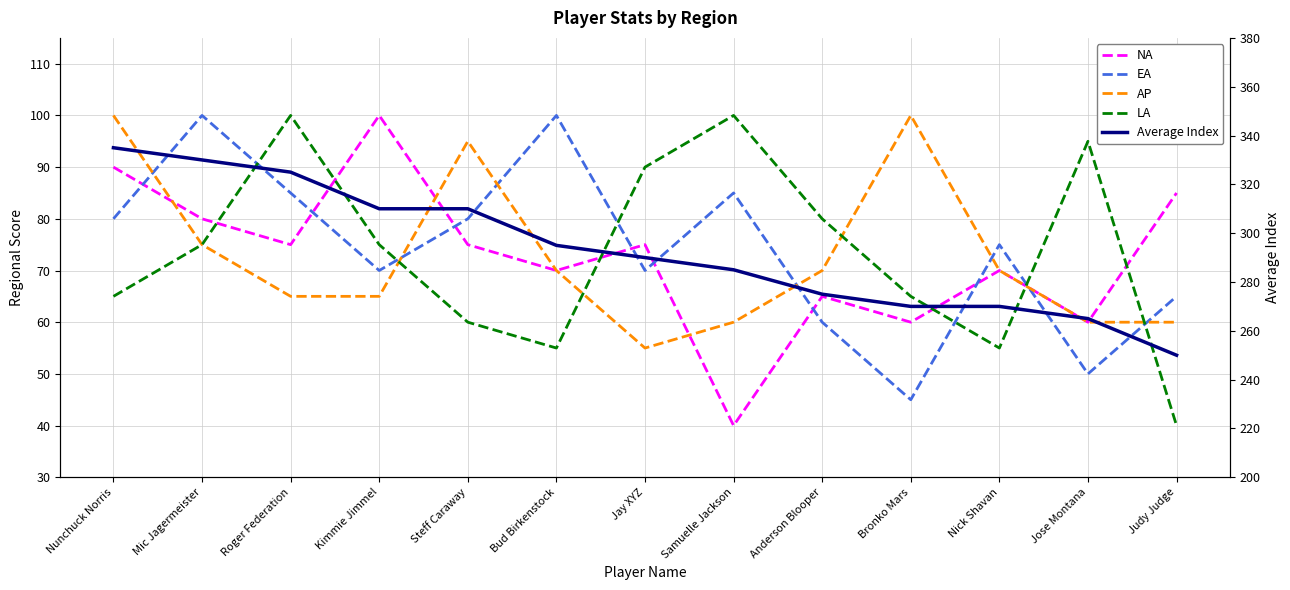

How many data points in AP are above 70?

4